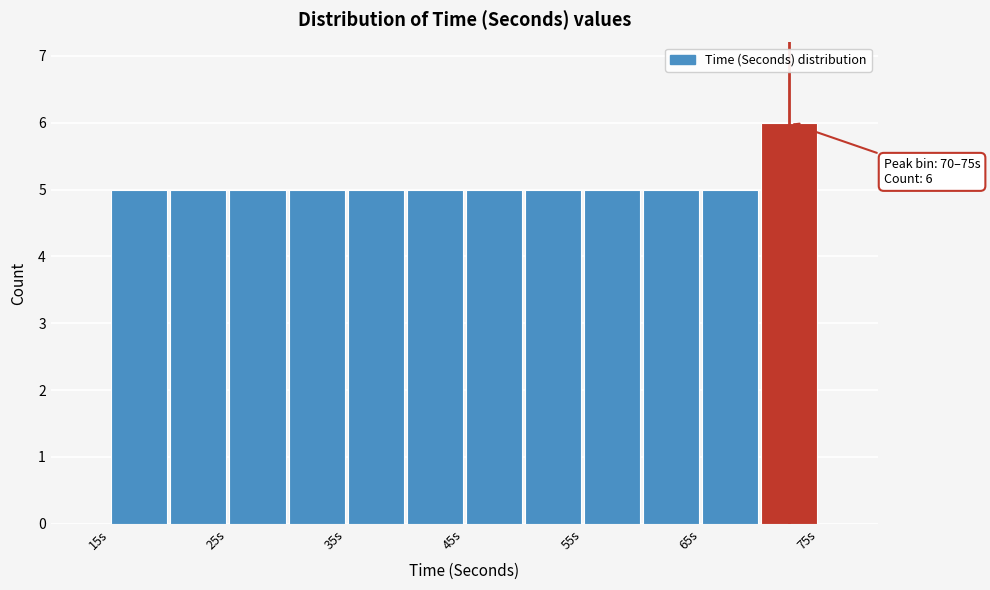

Over which range of the x-axis is the bar tallest?

70 to 75